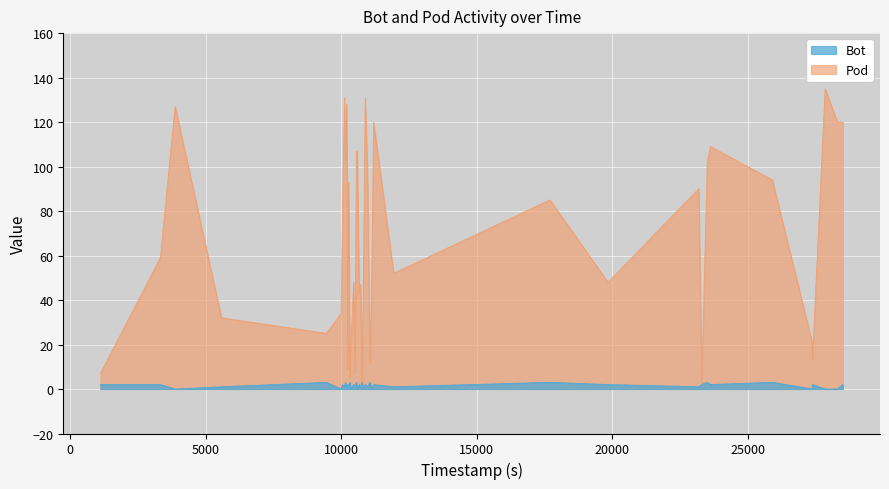

What is the approximate value of Bot at 27?

1